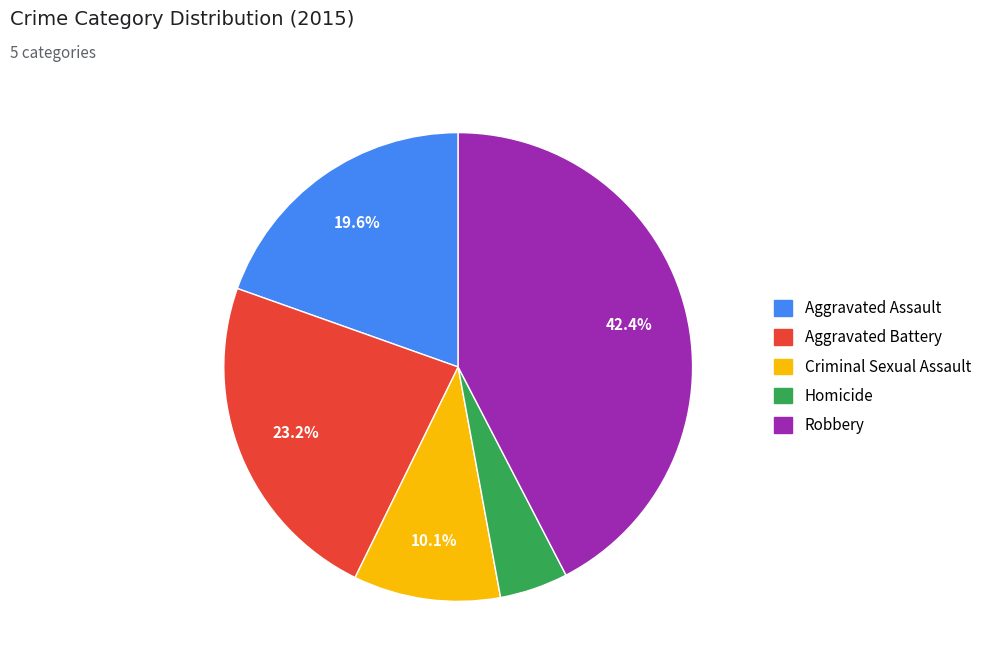

How many slices are in this pie chart?

5